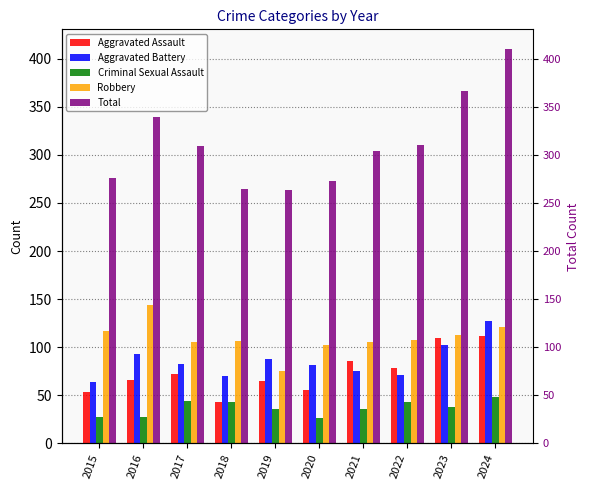

Which category has the highest value in the Aggravated Battery series?

2024